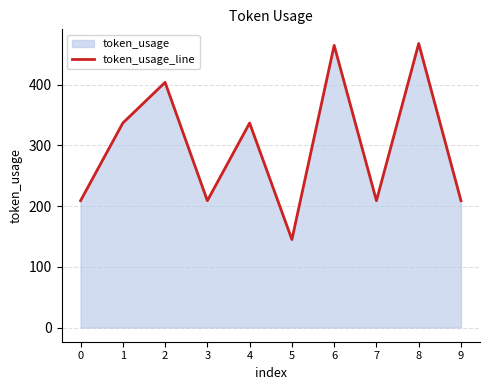

What is the average value?

299